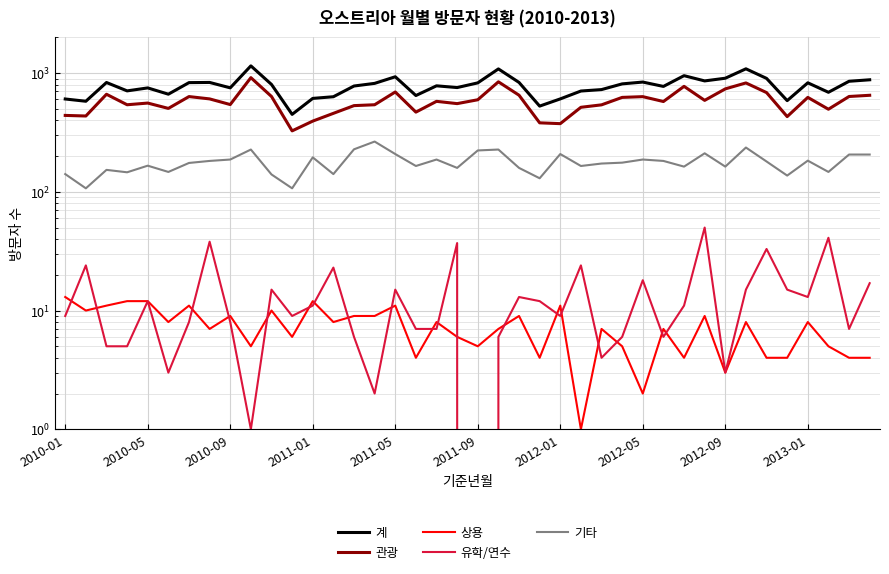

How many lines are shown in the chart?

5